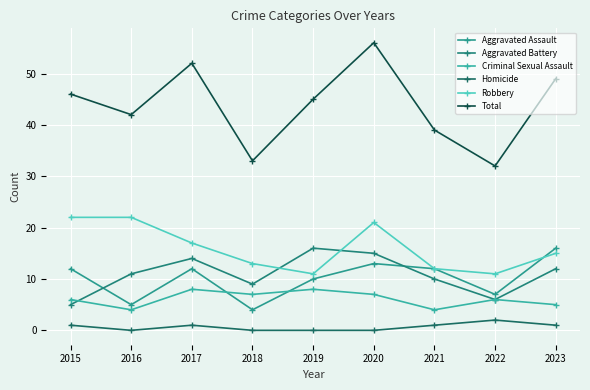

At which label is Aggravated Battery closest to 10?

2021